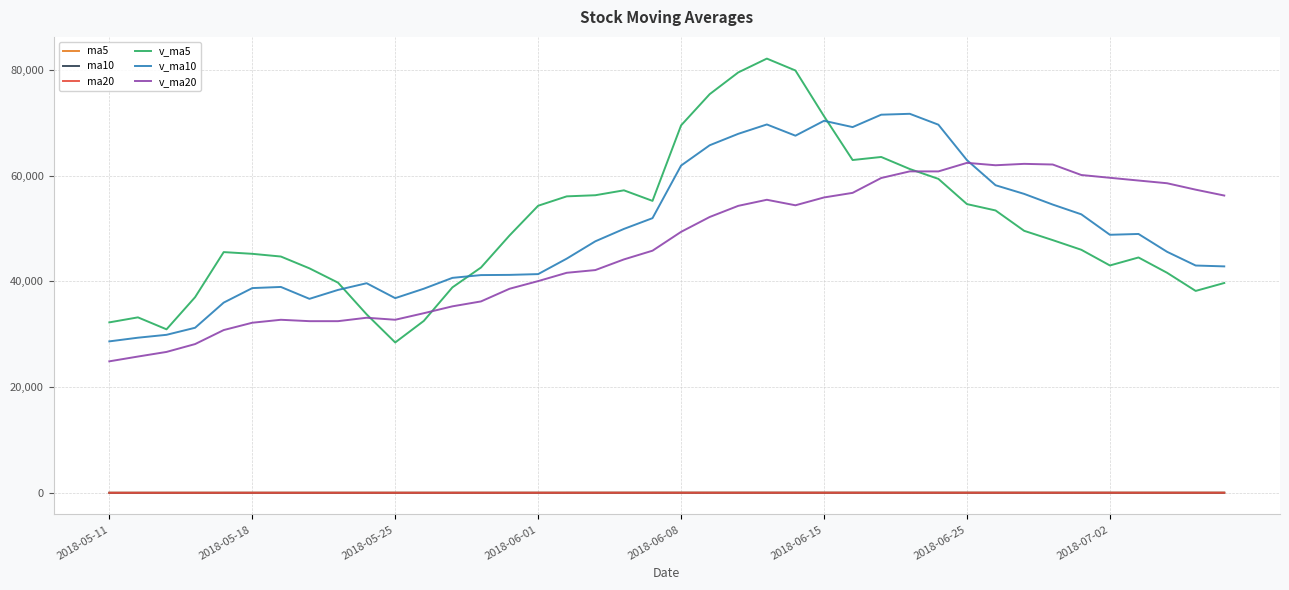

Which series has the widest spread of values?

v_ma5